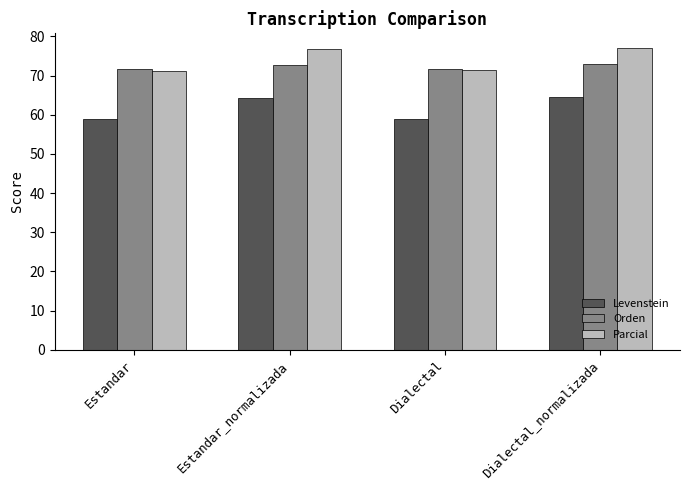

Count the number of data series in this chart.

3